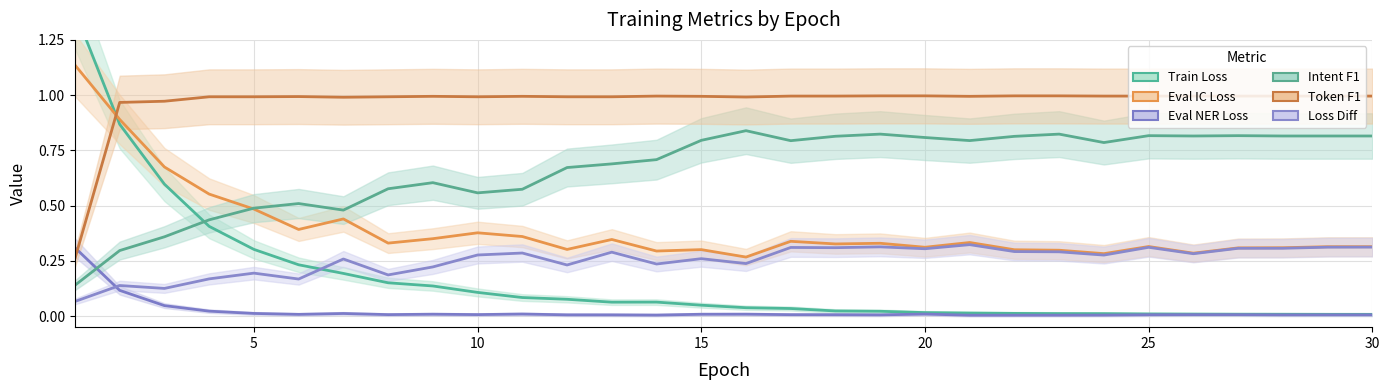

What are all the series names shown in the legend?

Train
Loss, Eval 
IC Loss, Eval 
NER Loss, Intent
F1, Token
F1, Loss 
Diff